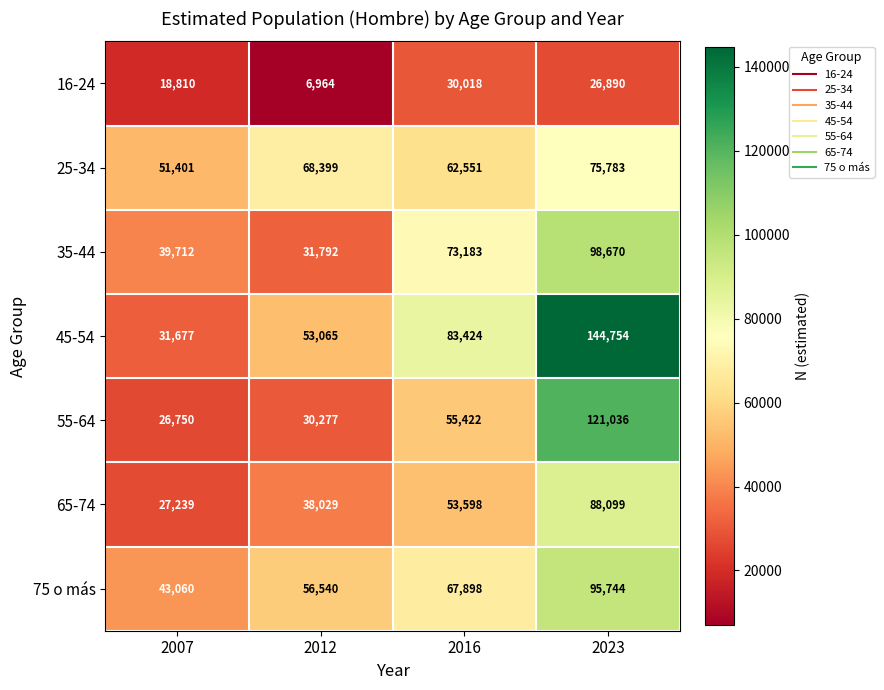

Reading right to left, what are all the values shown in this chart?

16-24: 2023=26890	2016=30018	2012=6964	2007=18810
25-34: 2023=75783	2016=62551	2012=68399	2007=51401
35-44: 2023=98670	2016=73183	2012=31792	2007=39712
45-54: 2023=144754	2016=83424	2012=53065	2007=31677
55-64: 2023=121036	2016=55422	2012=30277	2007=26750
65-74: 2023=88099	2016=53598	2012=38029	2007=27239
75 o más: 2023=95744	2016=67898	2012=56540	2007=43060